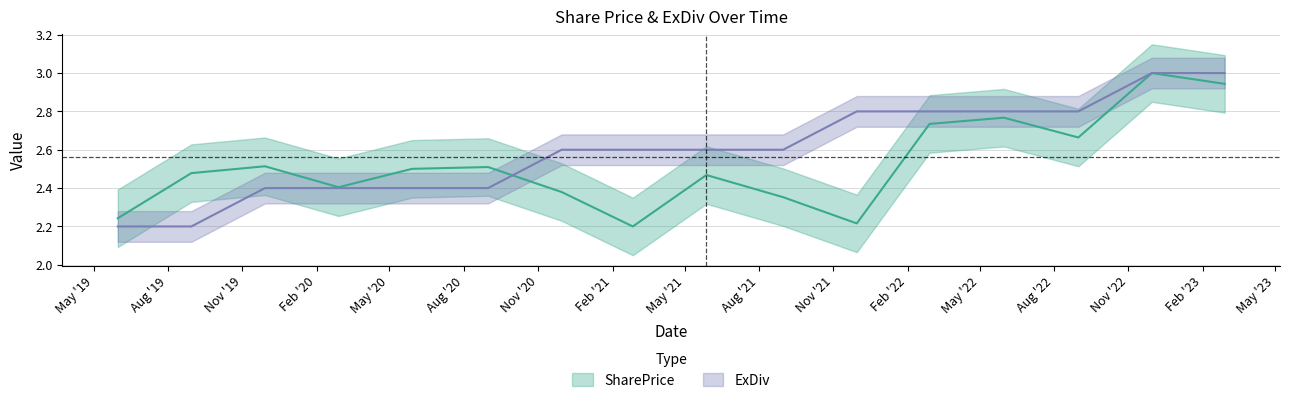

Does the chart display data point markers on the line(s)?

No